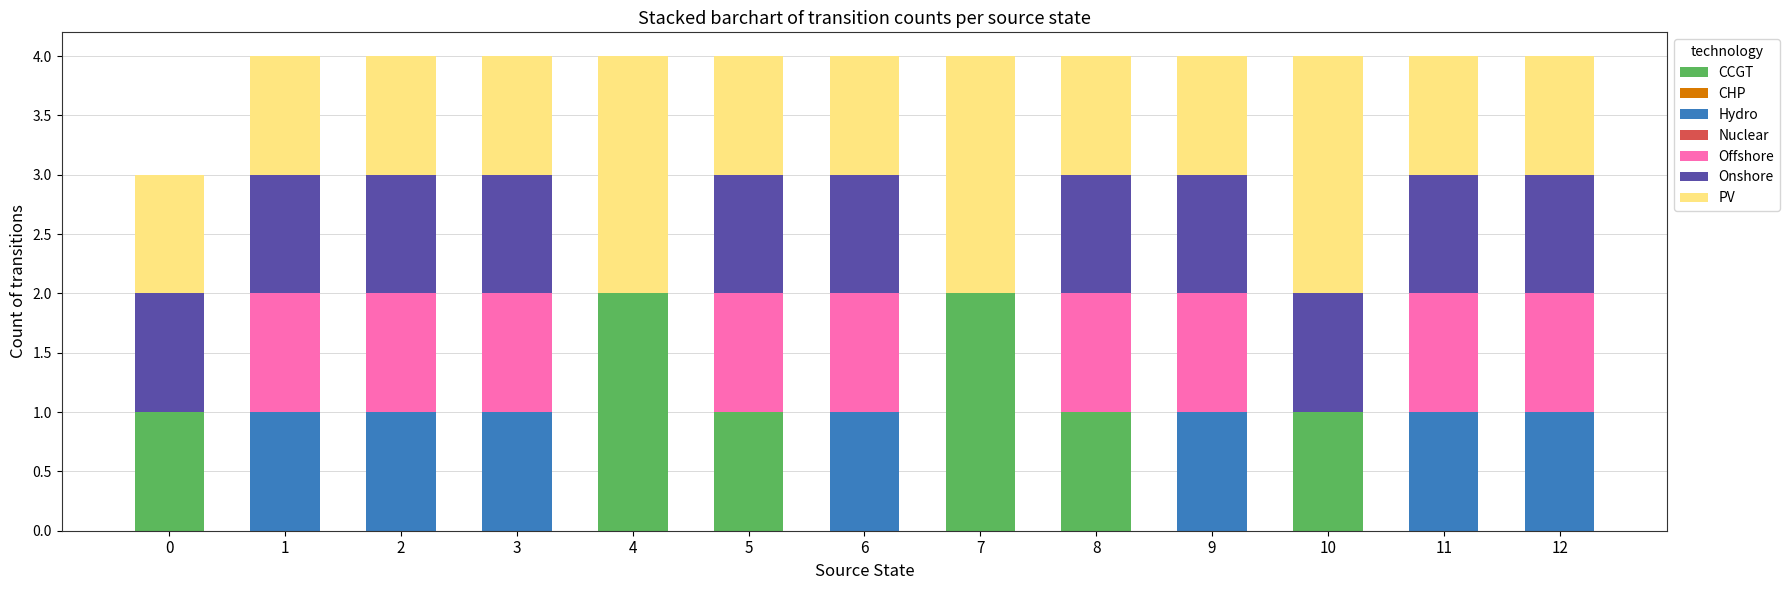

Does the chart contain stacked bars?

Yes